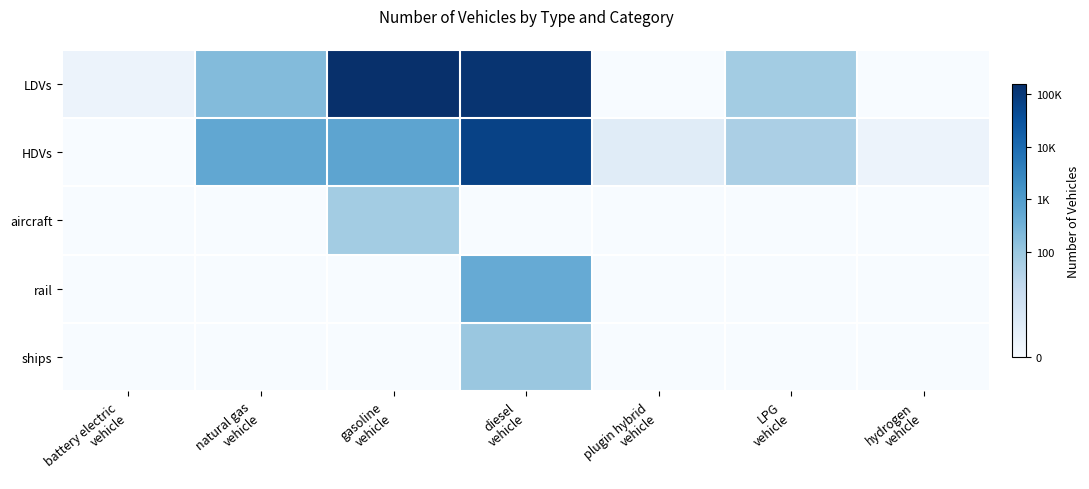

Reading left to right, transcribe all the data shown in this chart.

LDVs: battery electric
vehicle=0.7	natural gas
vehicle=5.3	gasoline
vehicle=12.0	diesel
vehicle=11.8	plugin hybrid
vehicle=0.0	LPG
vehicle=4.3	hydrogen
vehicle=0.0
HDVs: battery electric
vehicle=0.0	natural gas
vehicle=6.3	gasoline
vehicle=6.5	diesel
vehicle=11.1	plugin hybrid
vehicle=1.4	LPG
vehicle=4.0	hydrogen
vehicle=0.7
aircraft: battery electric
vehicle=0.0	natural gas
vehicle=0.0	gasoline
vehicle=4.3	diesel
vehicle=0.0	plugin hybrid
vehicle=0.0	LPG
vehicle=0.0	hydrogen
vehicle=0.0
rail: battery electric
vehicle=0.0	natural gas
vehicle=0.0	gasoline
vehicle=0.0	diesel
vehicle=6.1	plugin hybrid
vehicle=0.0	LPG
vehicle=0.0	hydrogen
vehicle=0.0
ships: battery electric
vehicle=0.0	natural gas
vehicle=0.0	gasoline
vehicle=0.0	diesel
vehicle=4.6	plugin hybrid
vehicle=0.0	LPG
vehicle=0.0	hydrogen
vehicle=0.0